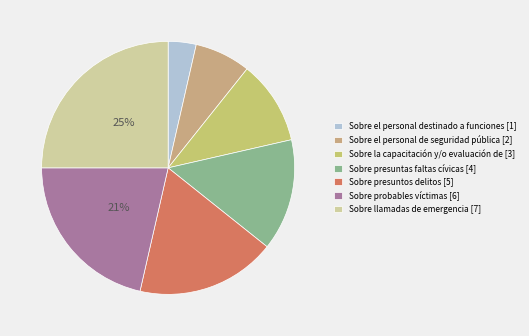

Which category has the smallest portion of the pie?

Sobre el personal destinado a funciones